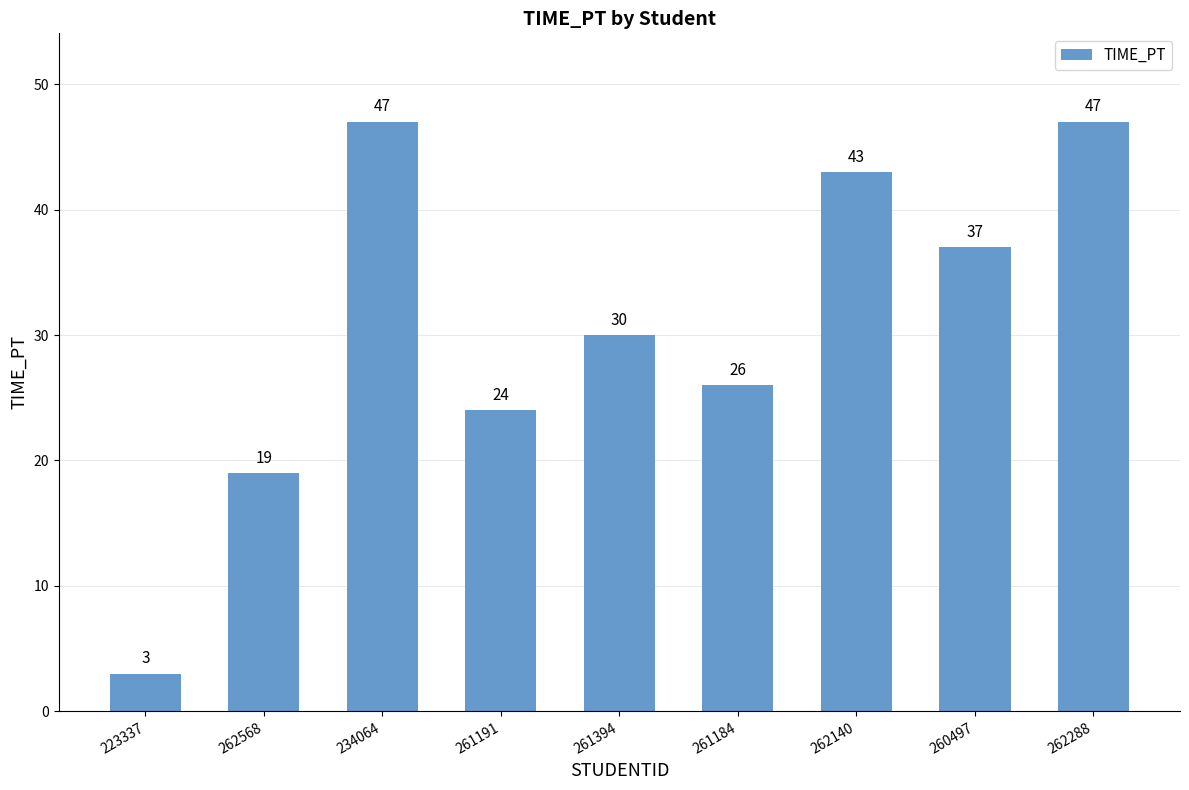

Reading left to right, list all the values displayed in this chart.

223337=3	262568=19	234064=47	261191=24	261394=30	261184=26	262140=43	260497=37	262288=47